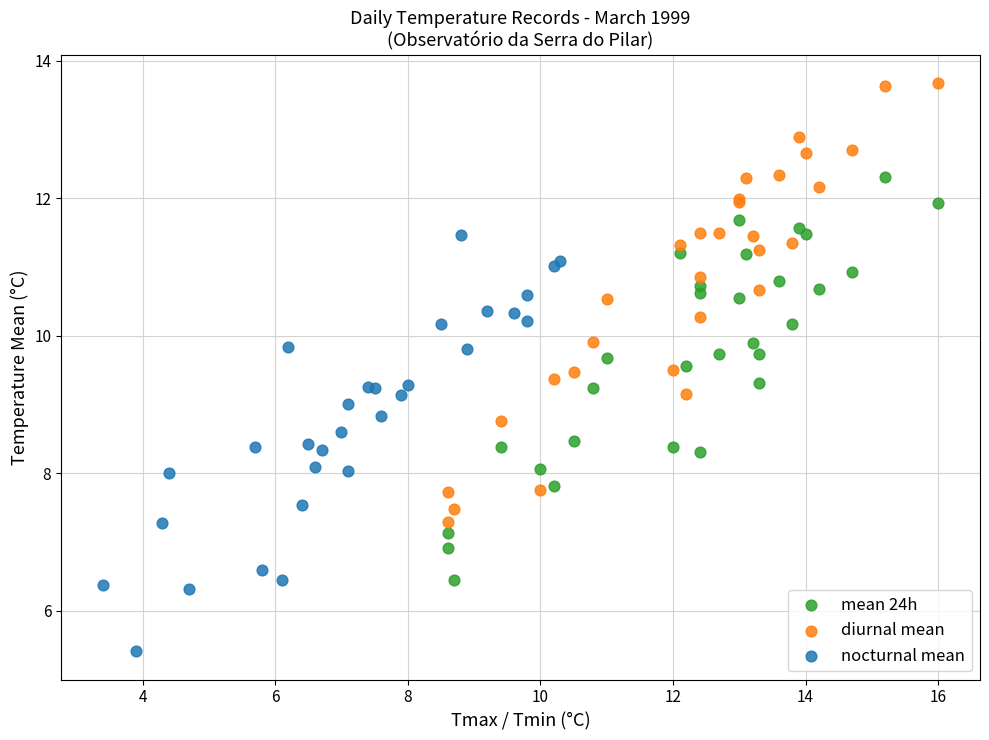

Which series contains the lowest Y value?

nocturnal mean